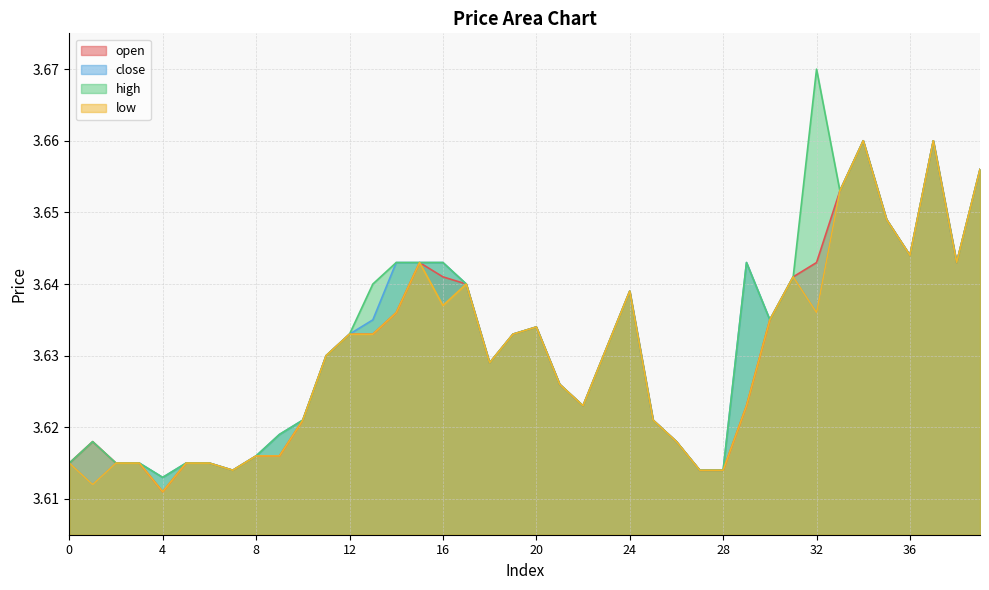

At which category does open reach its first local peak?

1